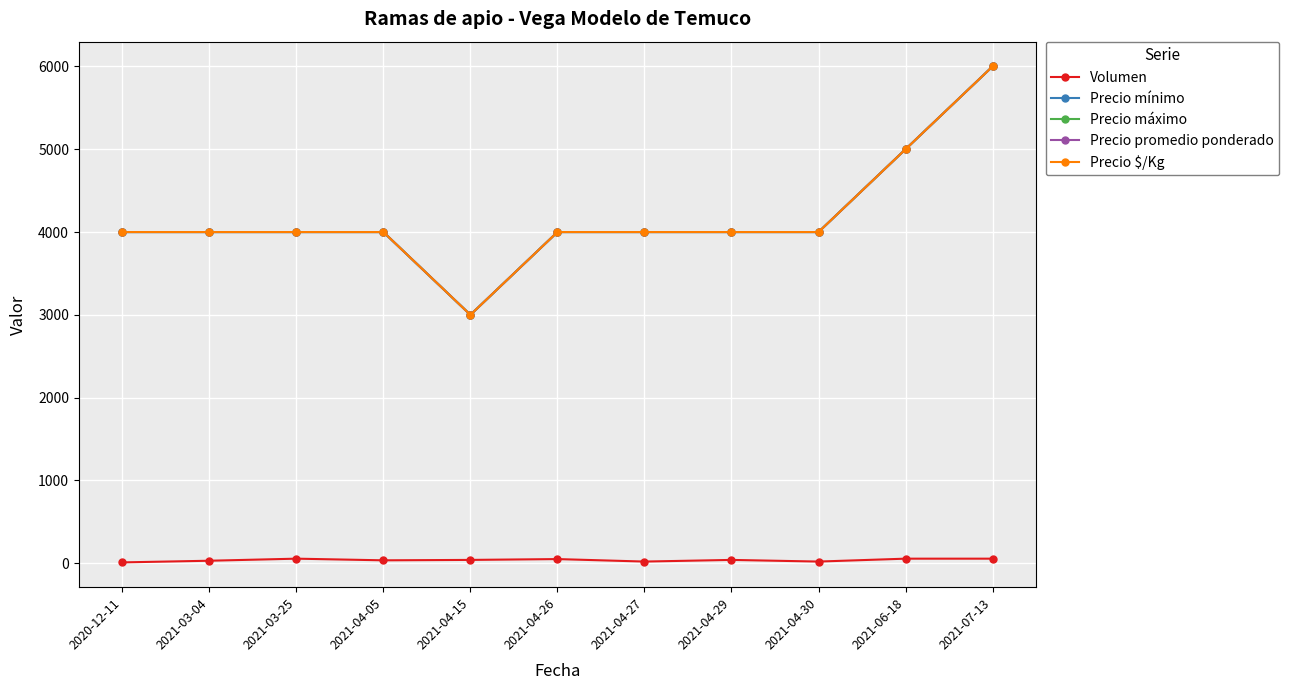

Which series changed the most between 2021-03-25 and 2021-04-26?

Volumen